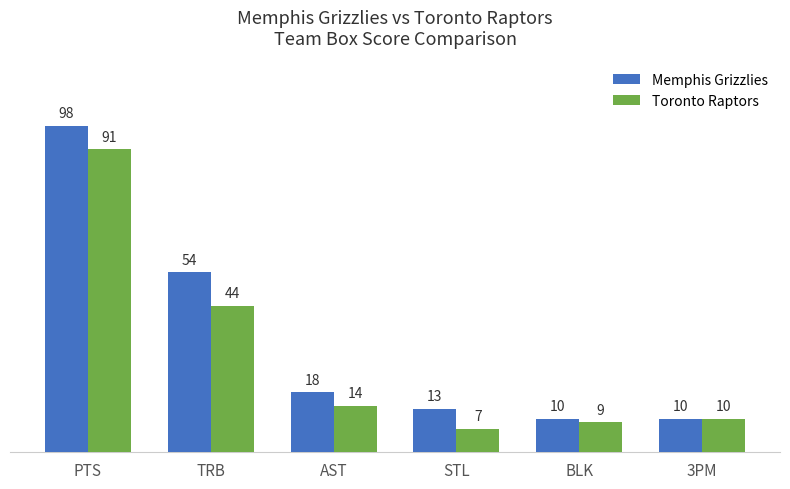

The Memphis Grizzlies series shows 16 at 3PM. True or false?

False